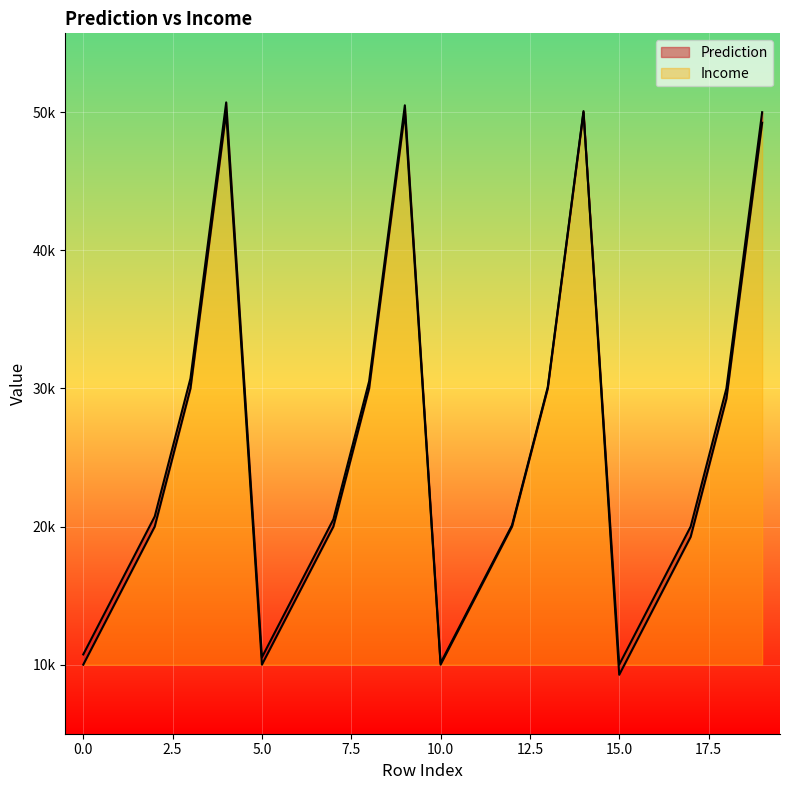

Which series has the widest spread of values?

Prediction